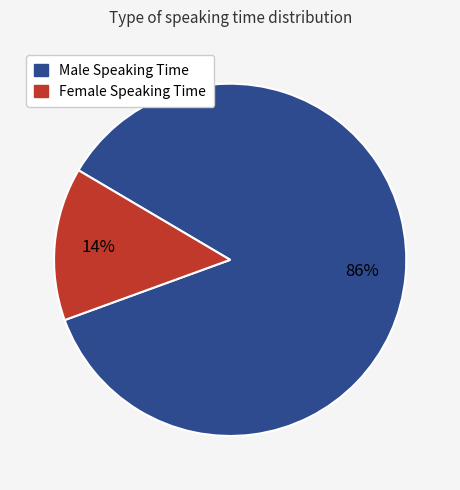

Rank the categories by value from highest to lowest.

Male Speaking Time, Female Speaking Time